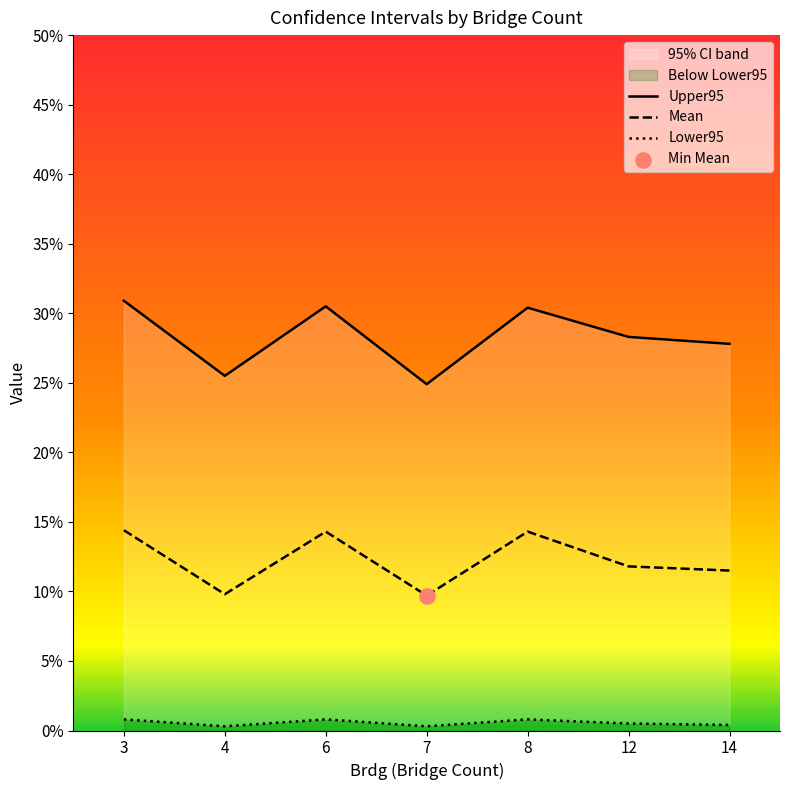

Which series reaches the maximum Y coordinate?

Upper95